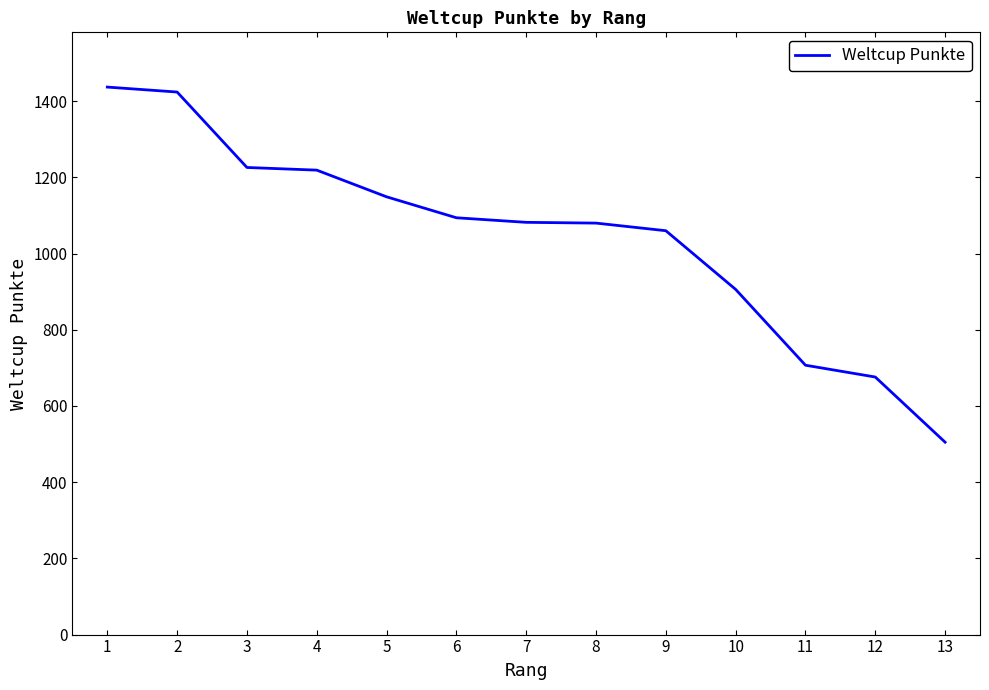

Is it true that the value at 7 is 1082?

True